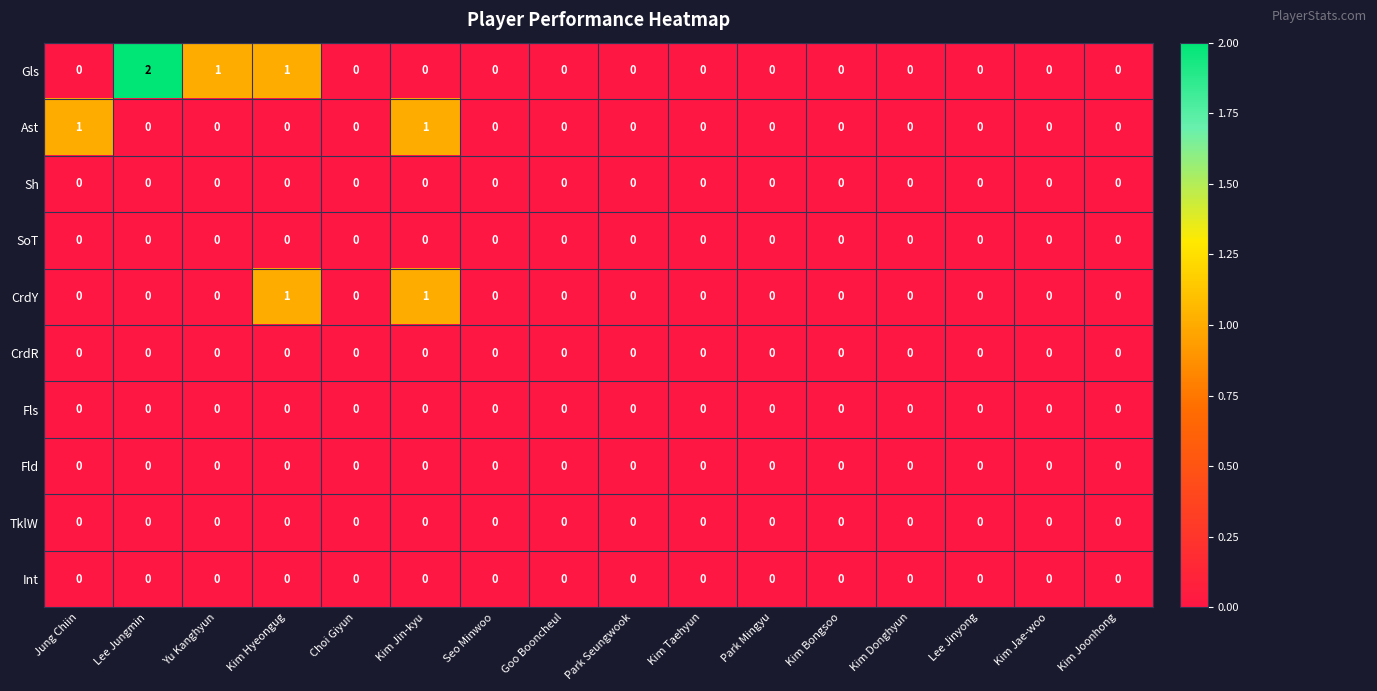

Which label corresponds to the largest value in the chart?

Lee Jungmin